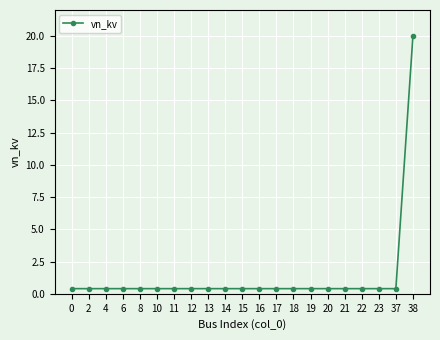

How many data points does each series have?

21